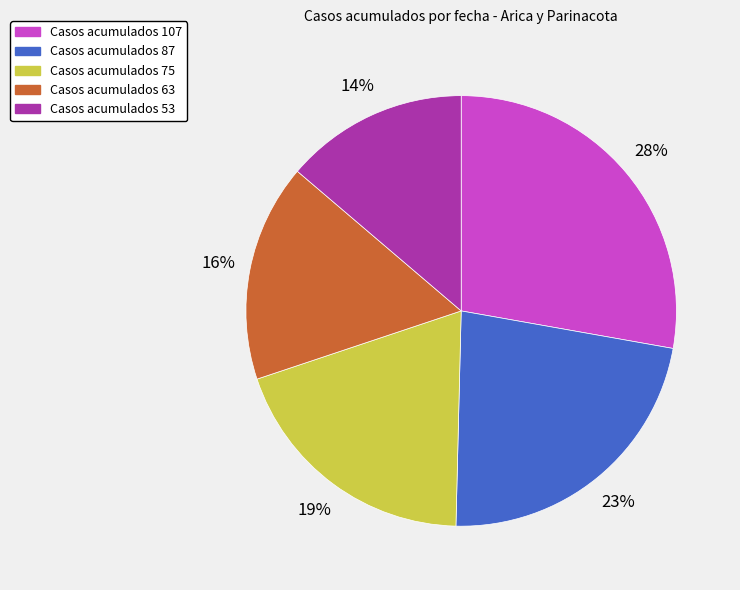

What is the largest slice in the pie chart?

Casos acumulados 107